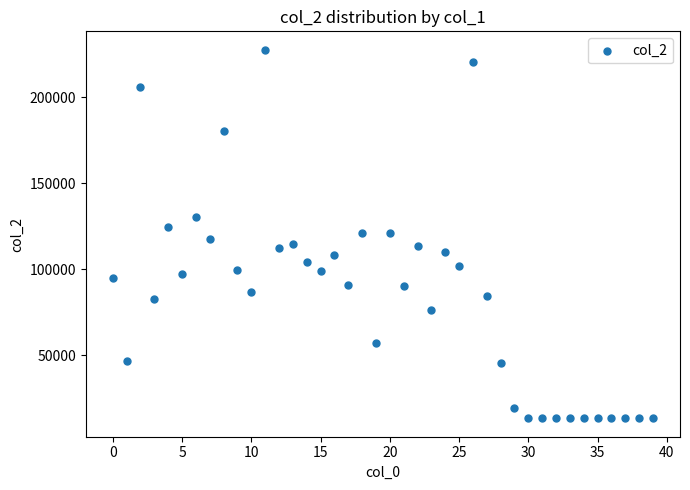

What is the range of Y values (max minus min)?

214145